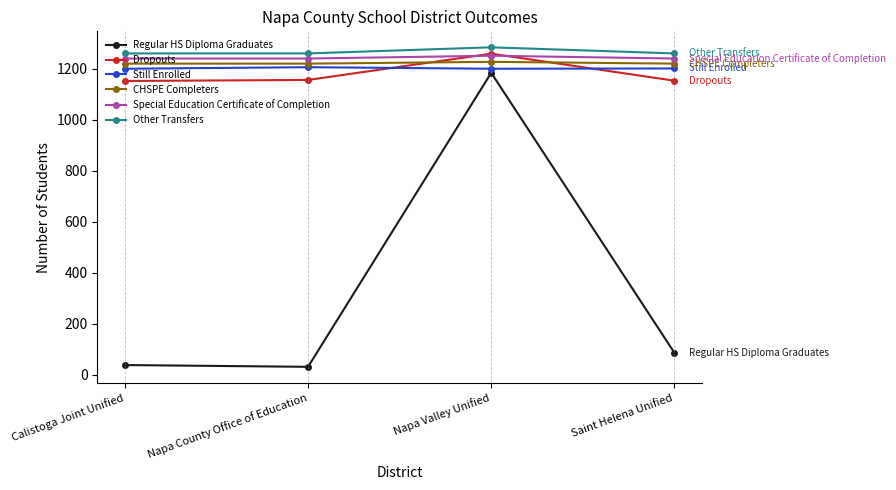

What is the maximum value for Special Education Certificate of Completion?

1251